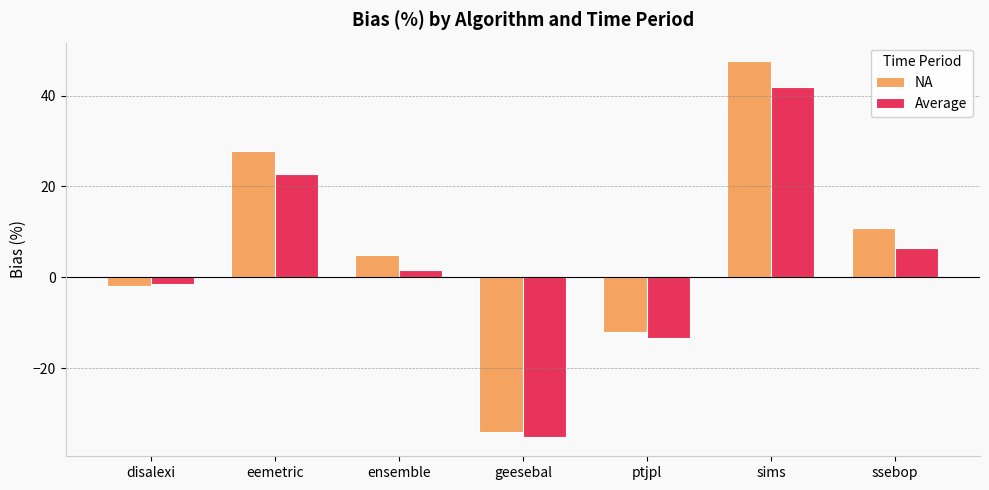

What is the average value of the Average series?

3.2